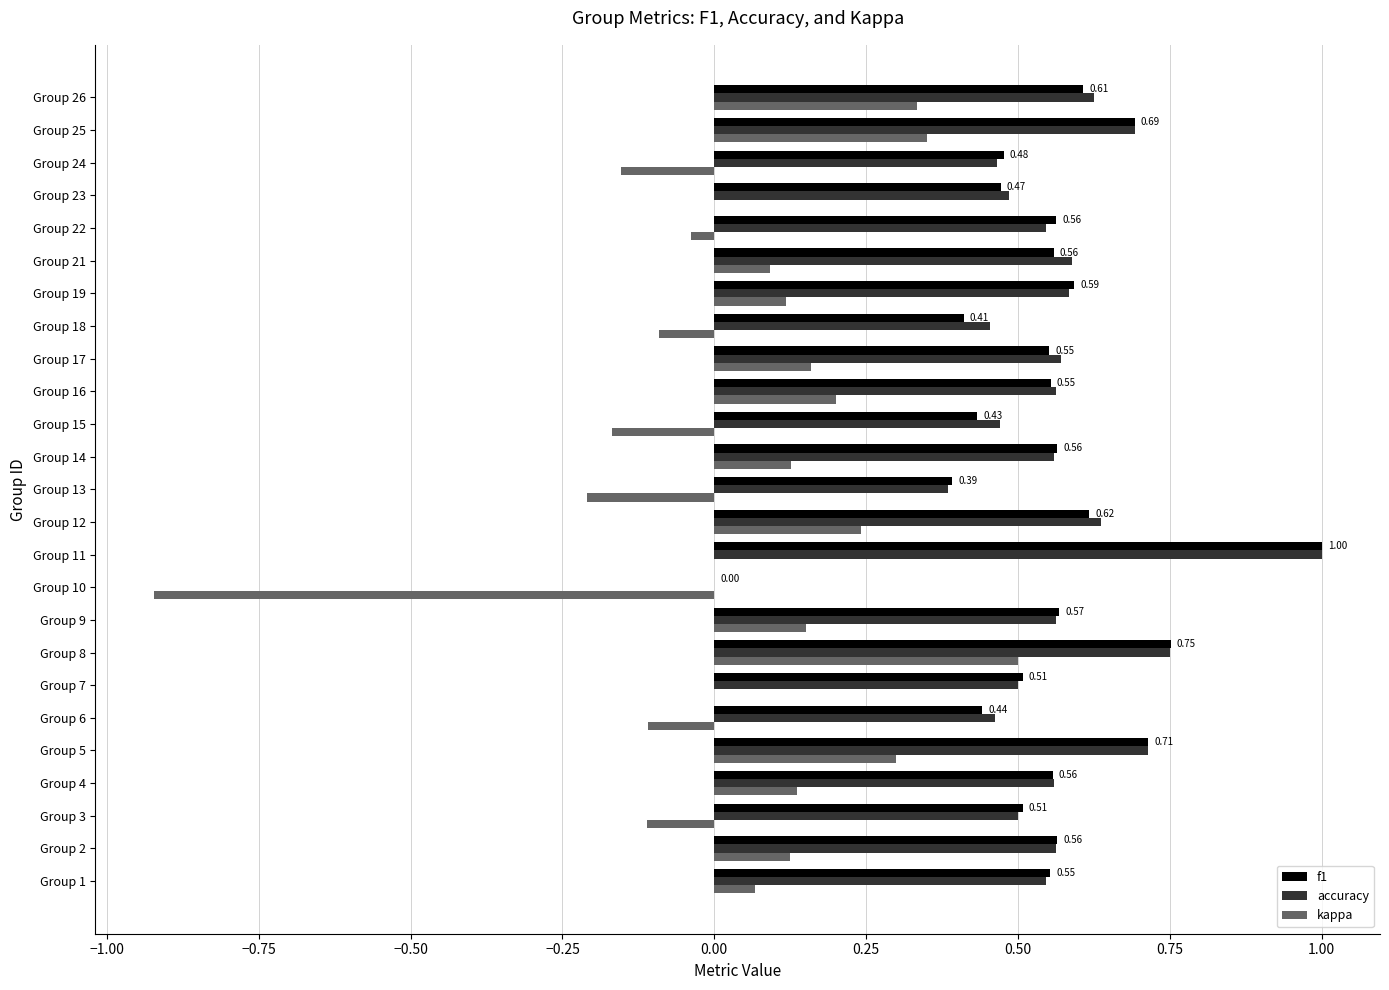

Which label corresponds to the largest value in the chart?

Group 11